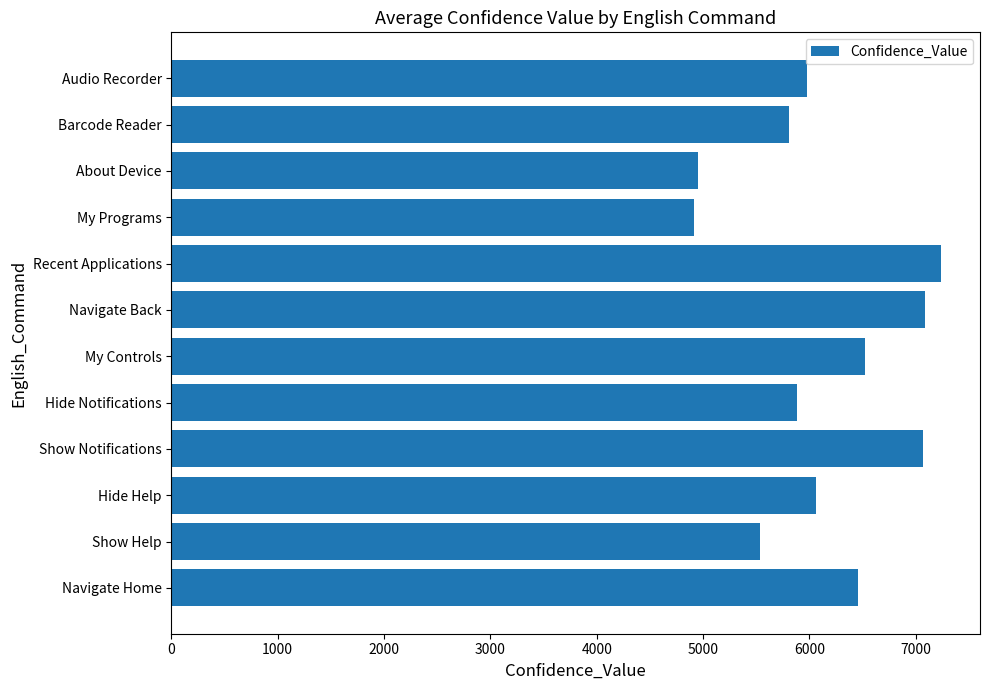

The chart shows a value of 1872 at About Device. True or false?

False